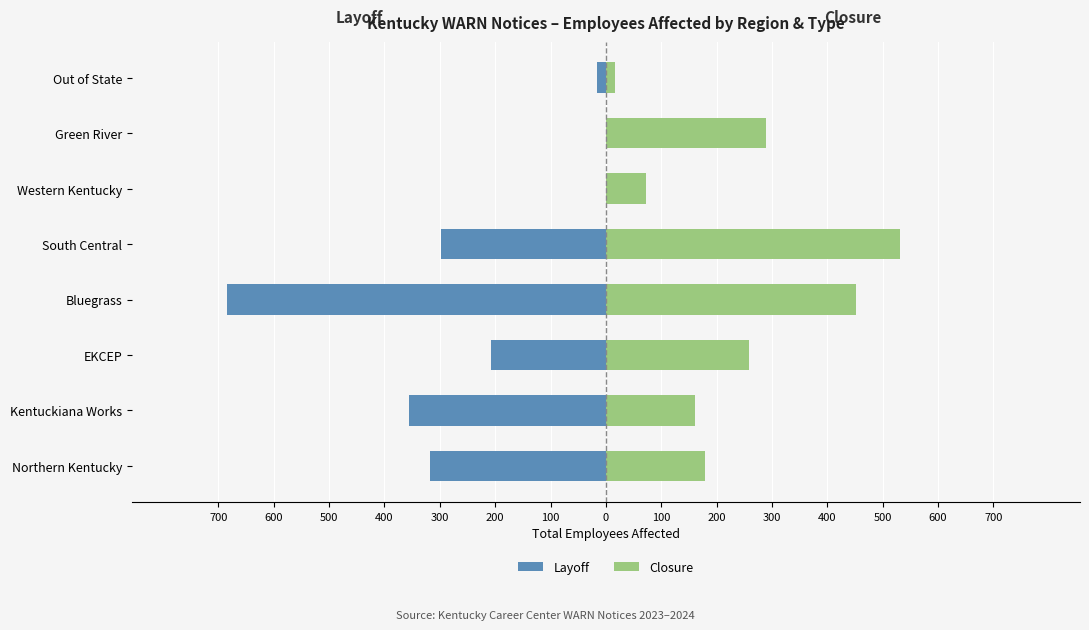

How many bars are there in each group?

2